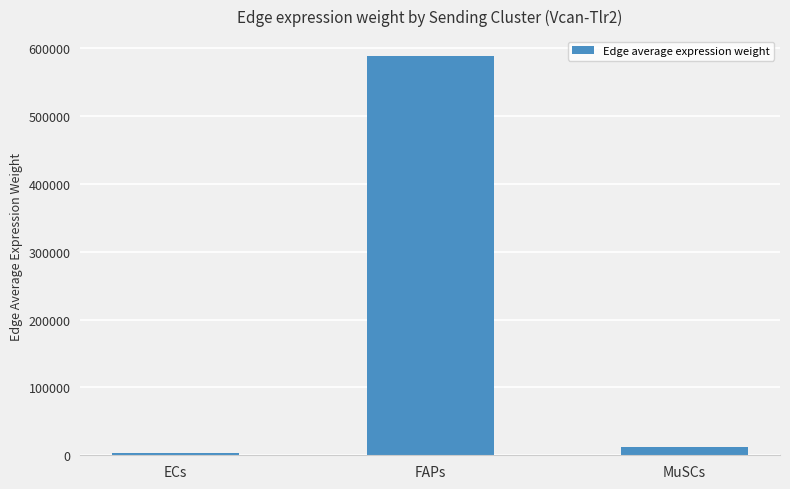

What is the ratio of the value at ECs to the value at MuSCs?

0.2